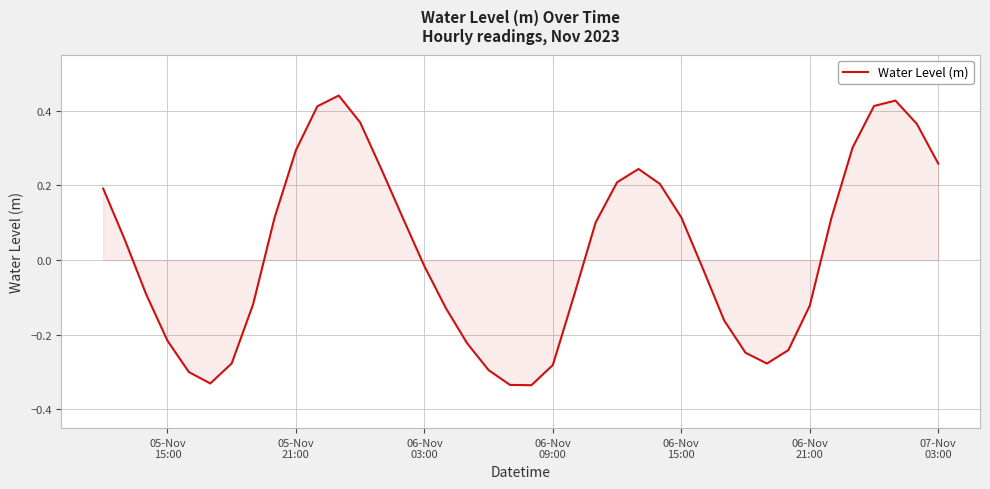

What is the difference between the maximum and minimum values?

0.8